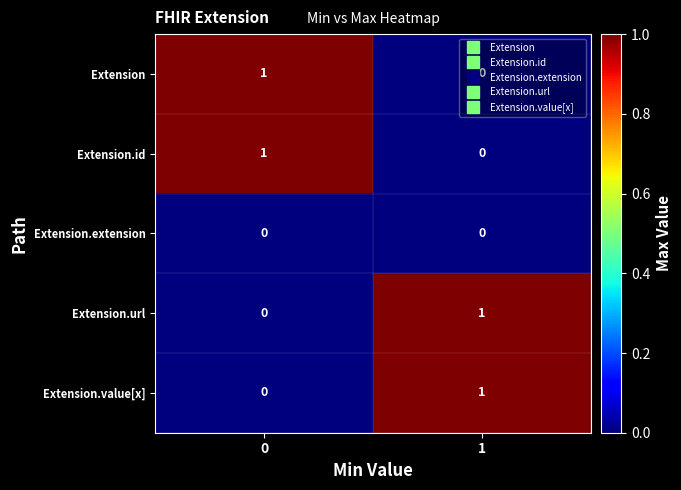

True or false: Extension.id has a value of 0 at 1.

True